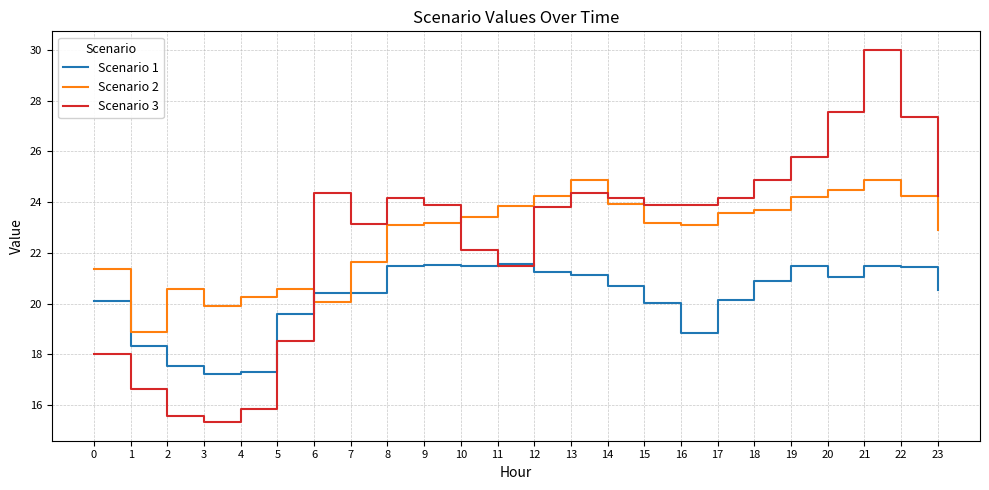

What is the spread (max minus min) of values at 13?

3.7